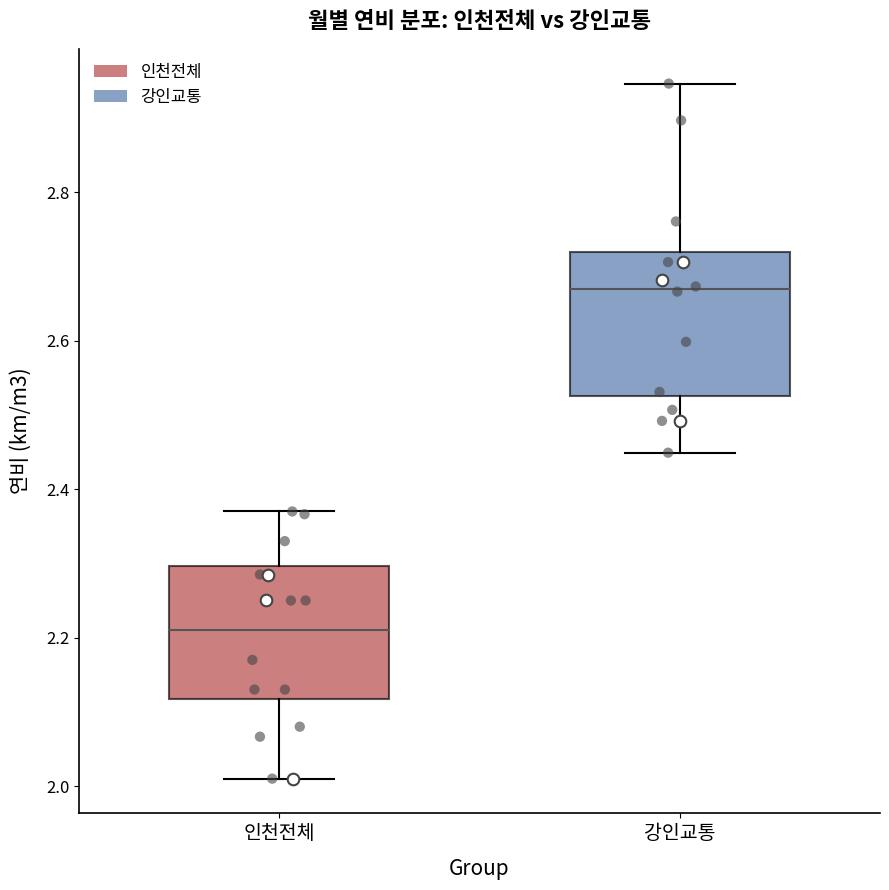

Which box's median line is the highest?

강인교통